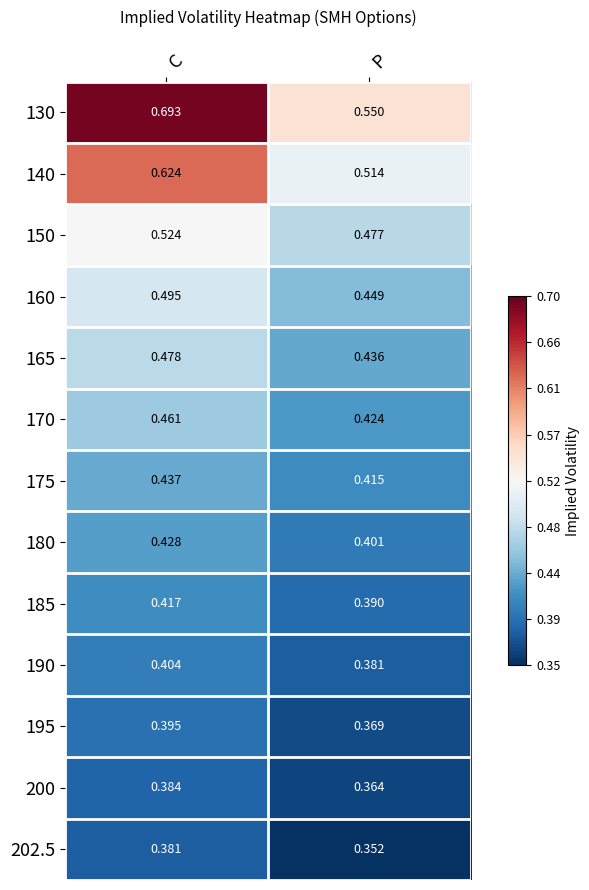

Count the number of data series in this chart.

13